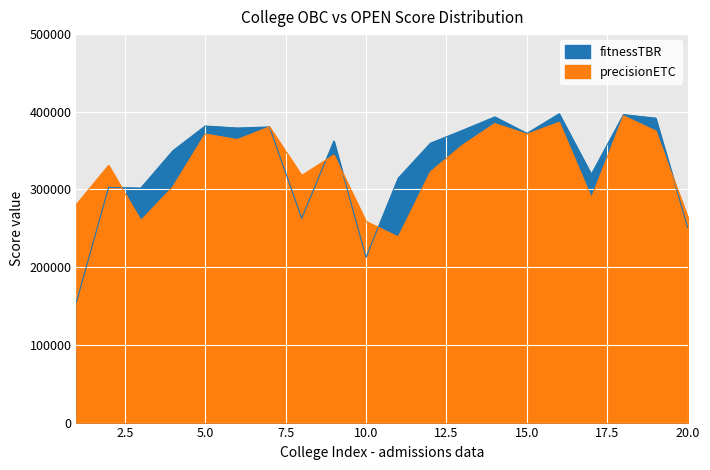

The value of precisionETC at 15 is 547708. True or false?

False